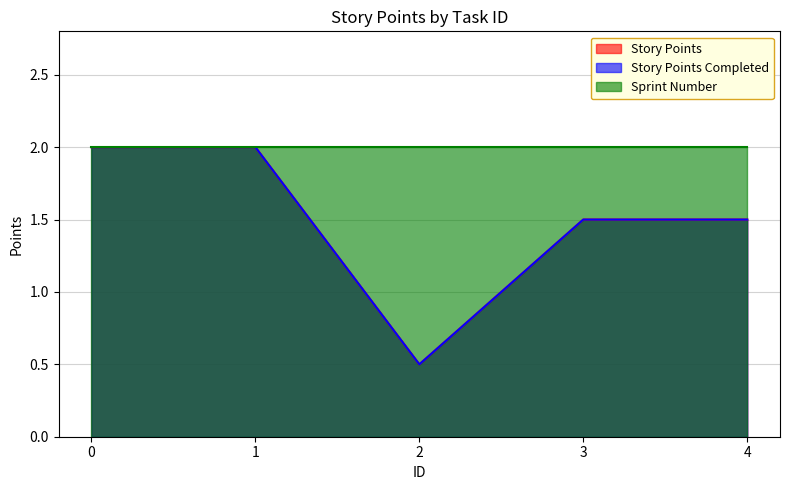

True or false: Story Points and Story Points Completed intersect in this chart.

False